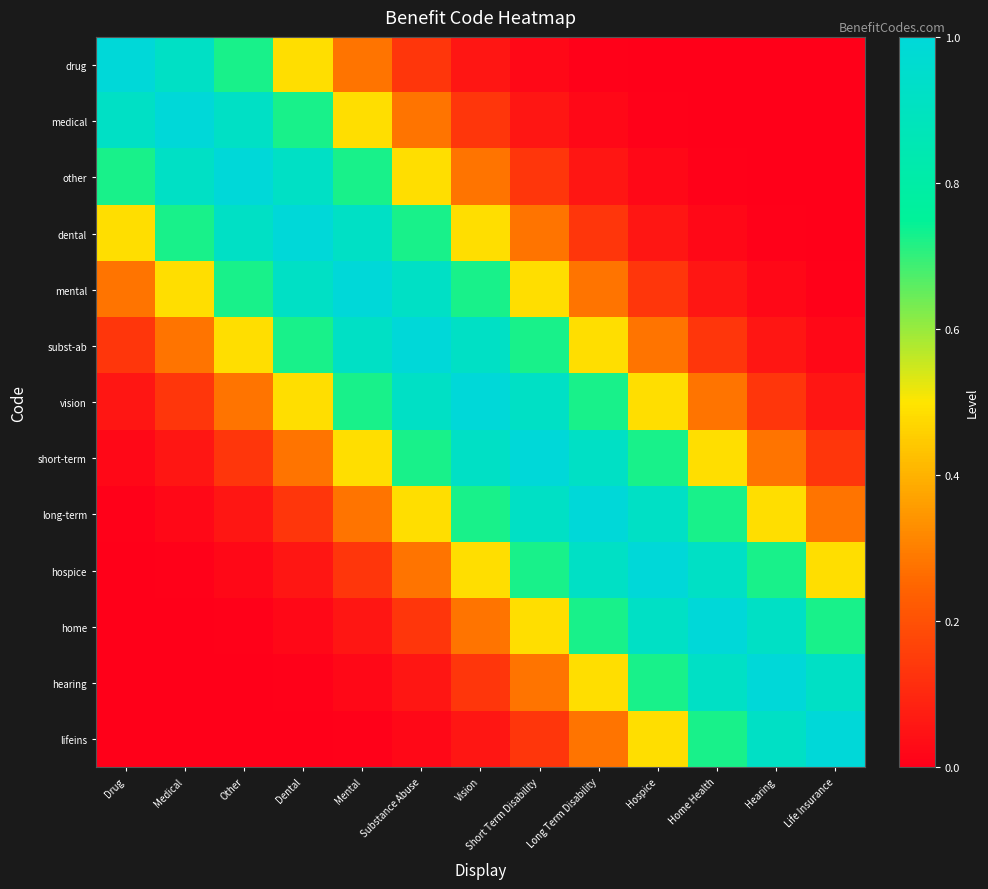

Rank the series at Medical from lowest to highest value.

lifeins, hearing, home, hospice, long-term, short-term, vision, subst-ab, mental, dental, drug, other, medical